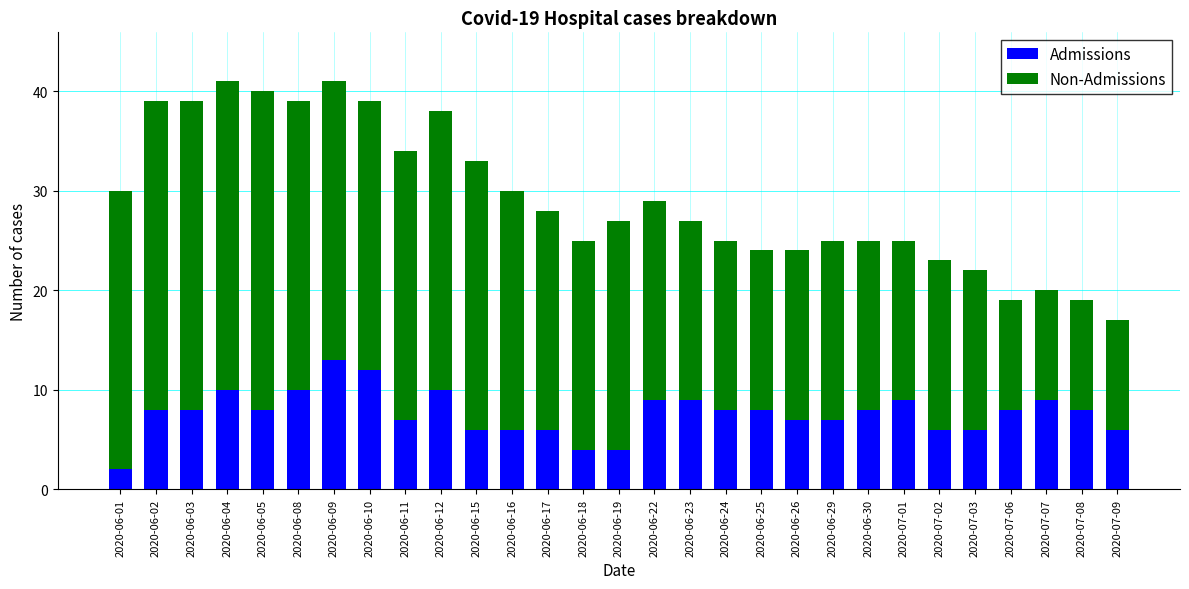

What is the total value across all series at 2020-06-22?

29